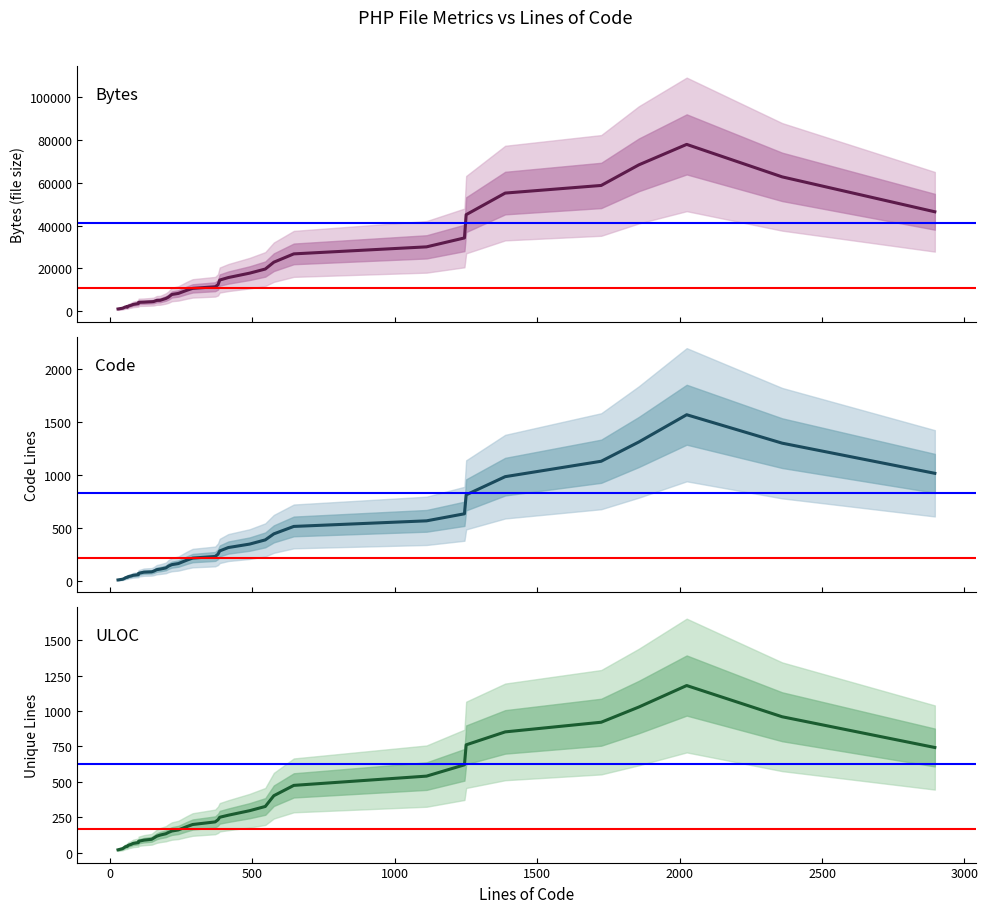

True or false: Comments has a value of 23 at 63.

False